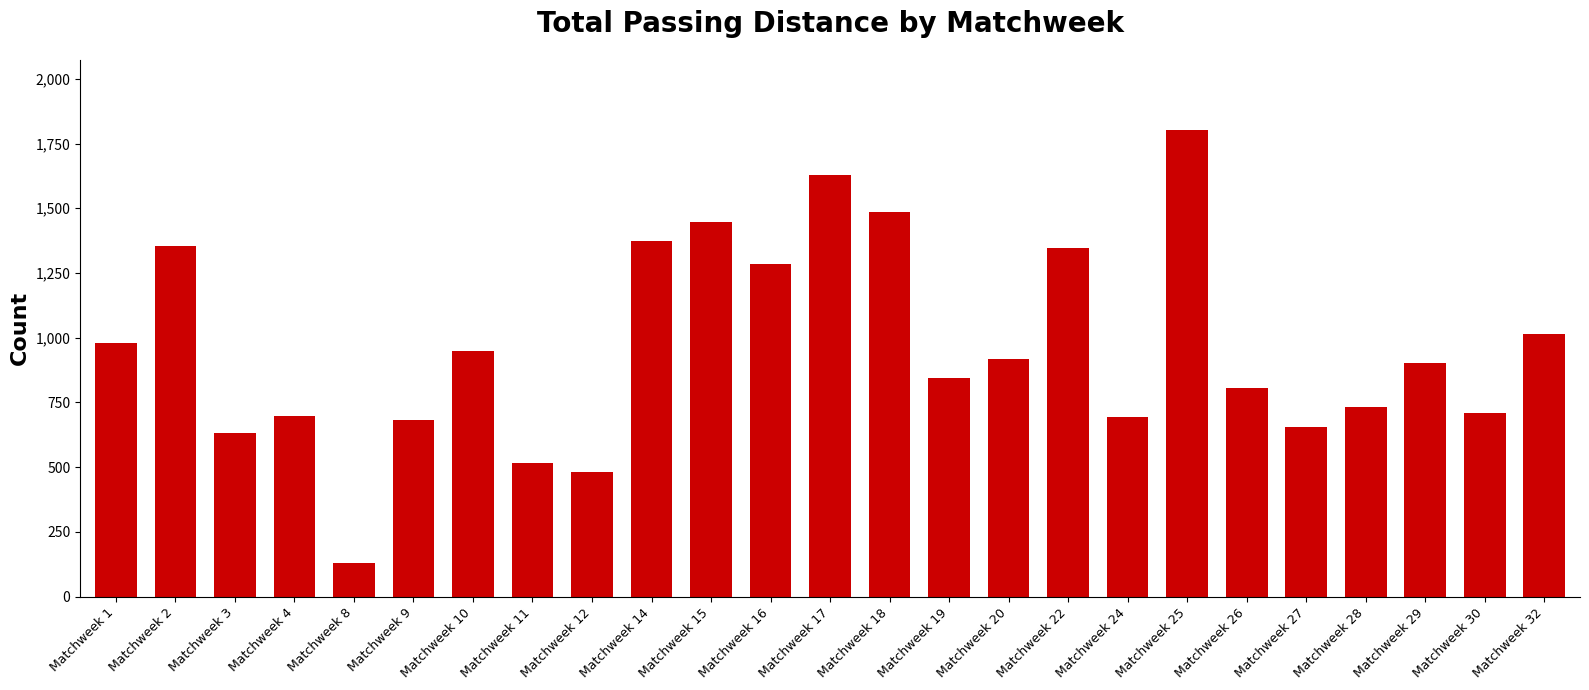

What is the approximate value at Matchweek 14, to the nearest 50?

1350